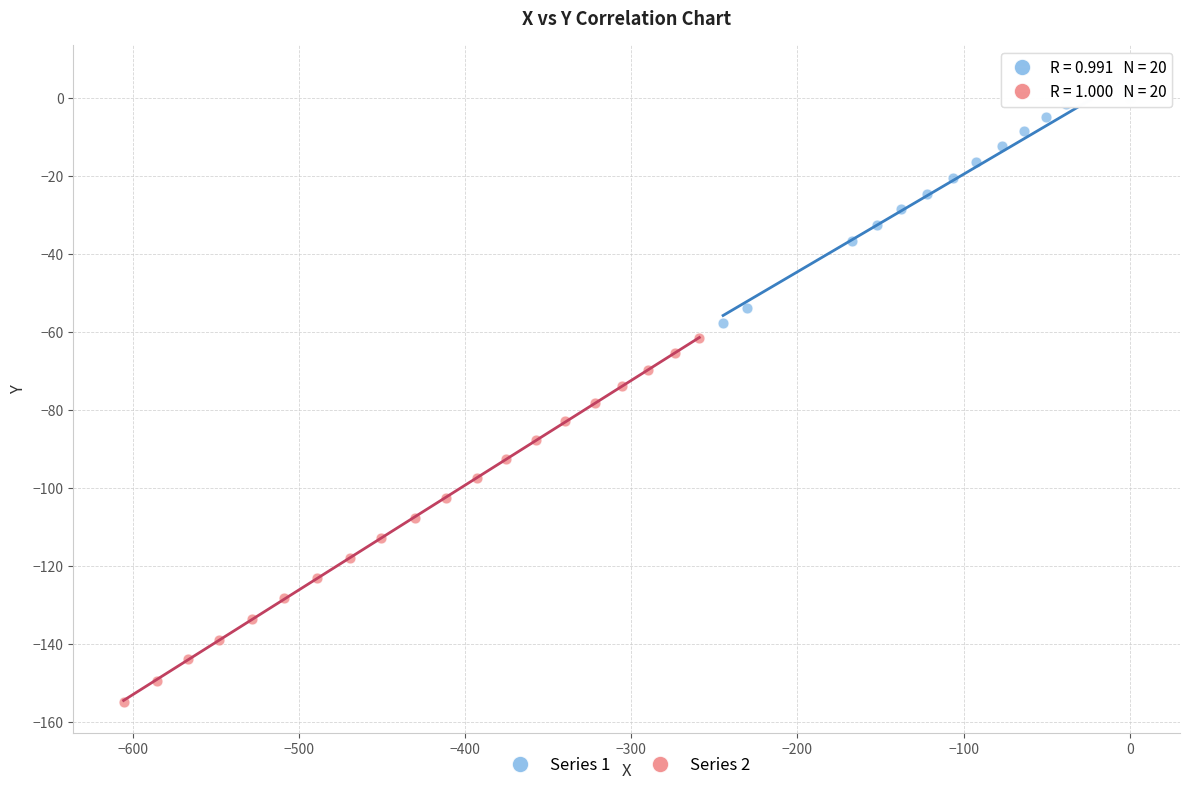

Which series has the widest spread of Y values?

Series 2